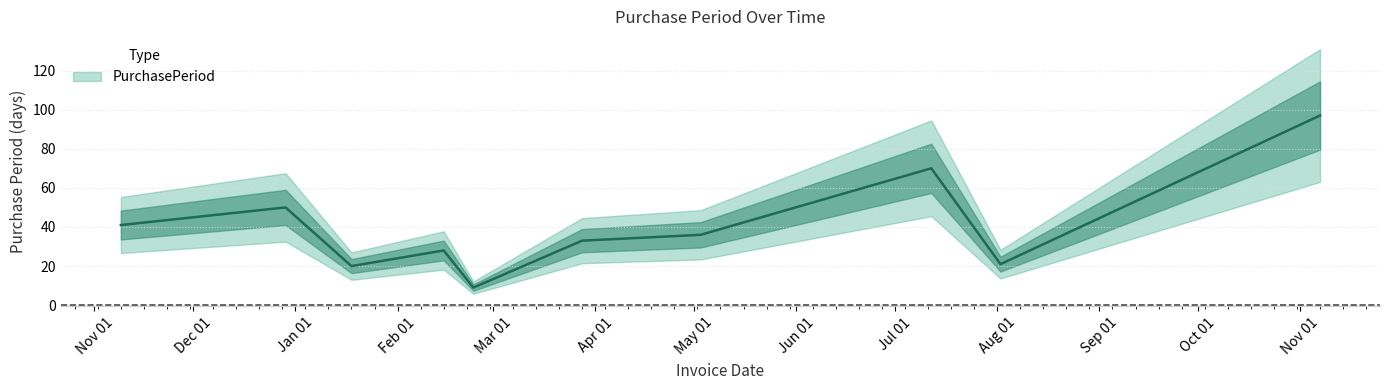

True or false: there are more than 1 points higher than both neighbors.

True